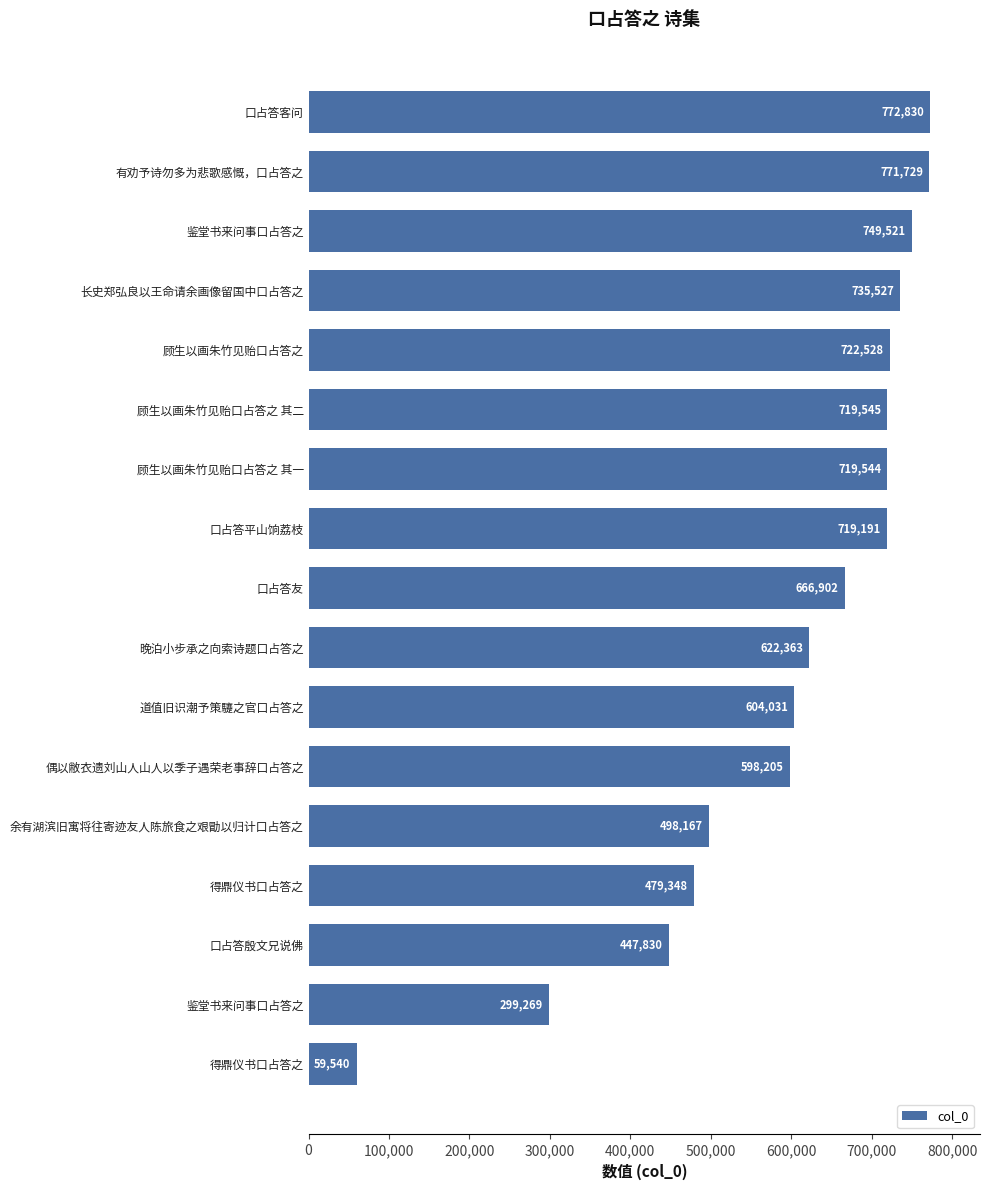

Are the bars grouped side by side (vs. stacked)?

No